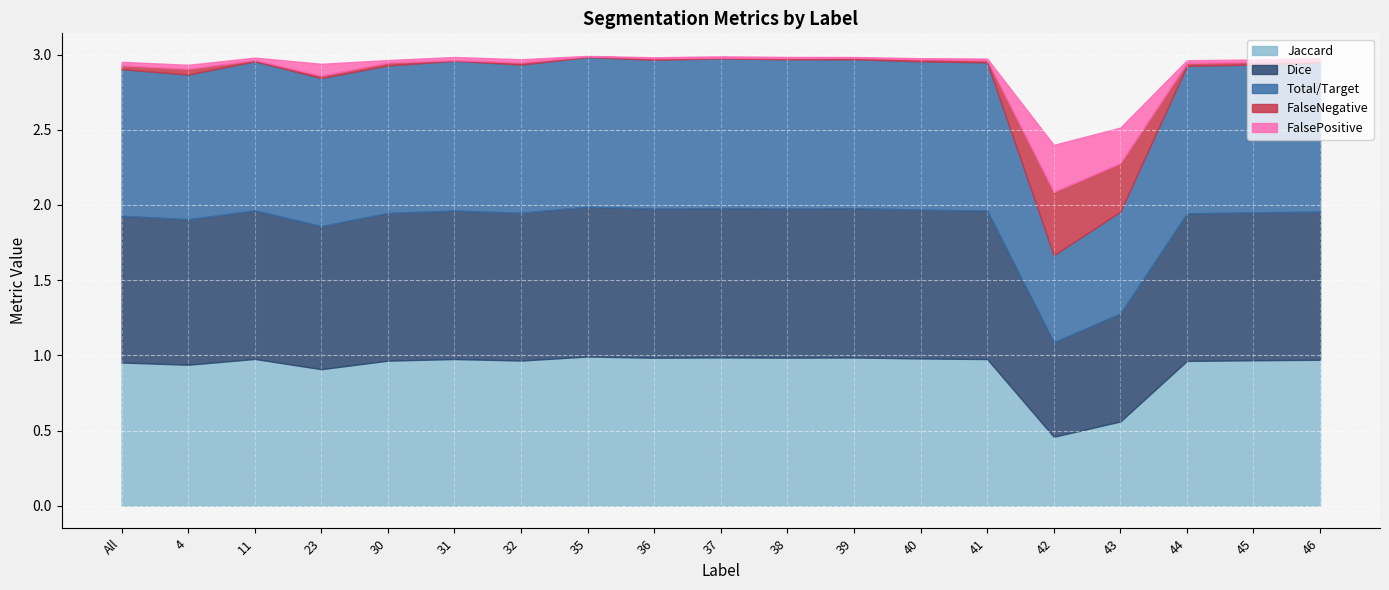

Where is the first local maximum for FalseNegative?

4